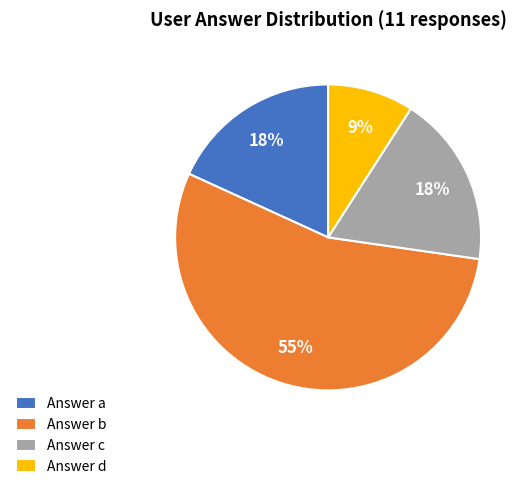

Which category has the biggest portion of the pie?

Answer b